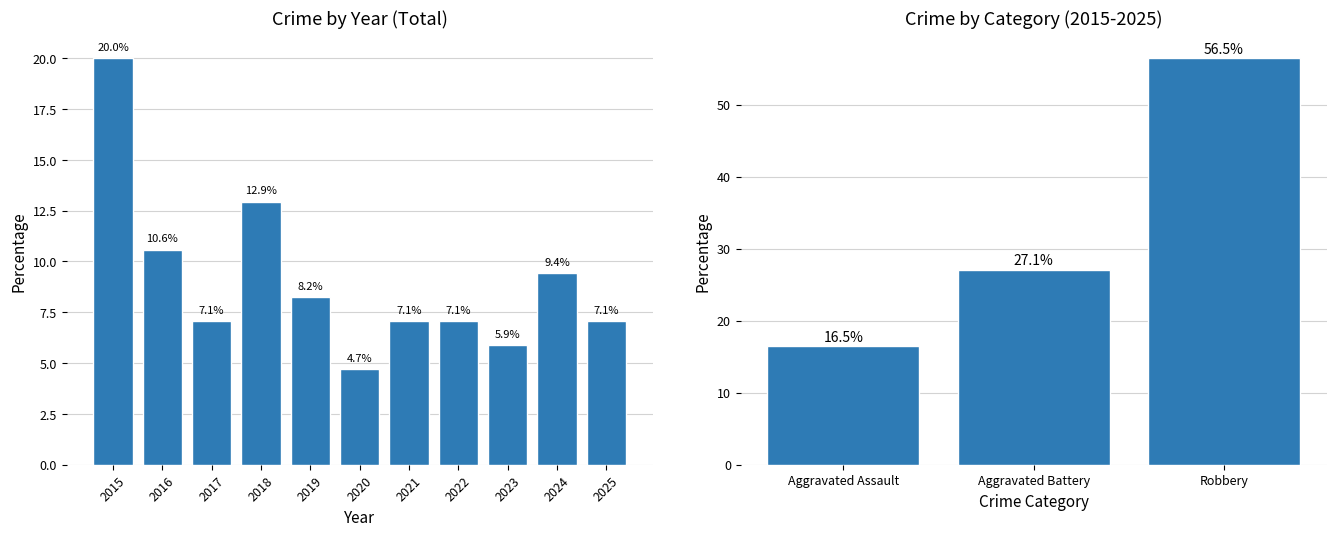

Which category has the highest value across all series?

2015